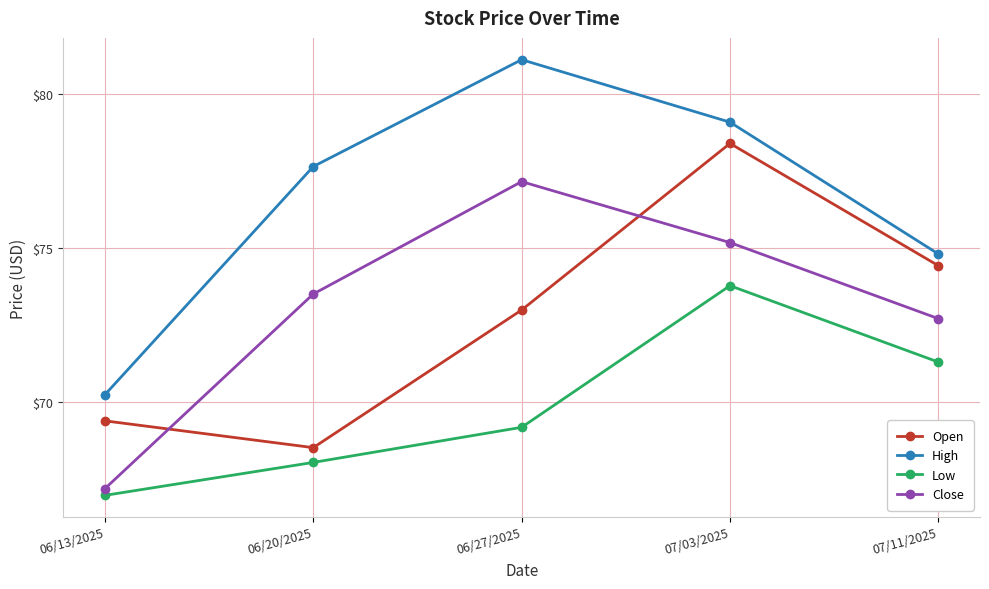

How many interior local valleys does the Open series have?

1